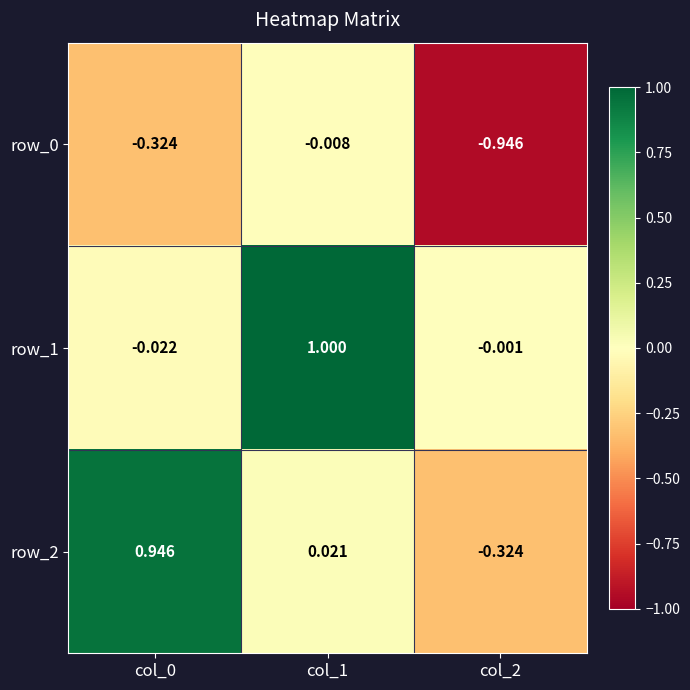

Where is row_2 nearest to the value 0?

col_1